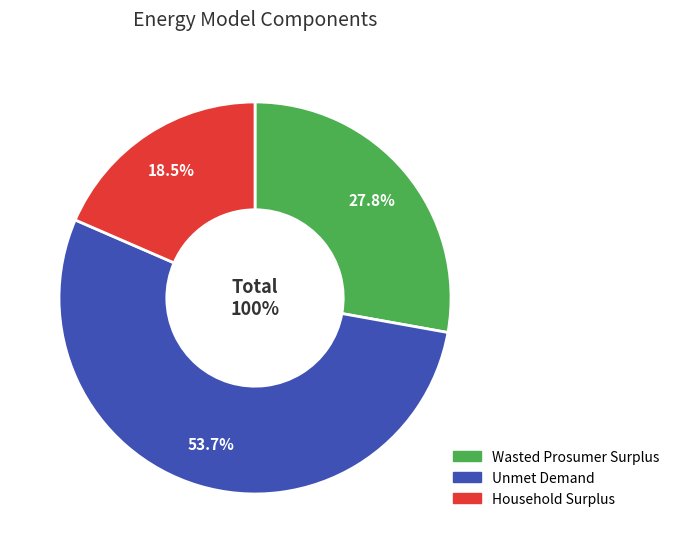

Combined, what portion of the pie is Unmet Demand and Household Surplus?

72.2%